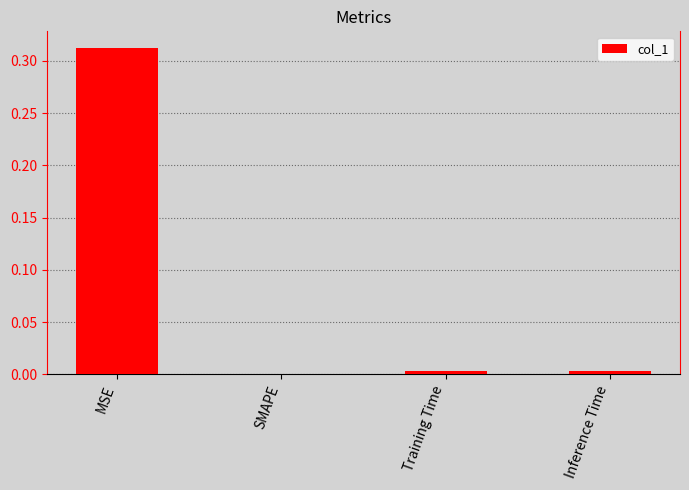

Which has a higher value, SMAPE or MSE?

MSE